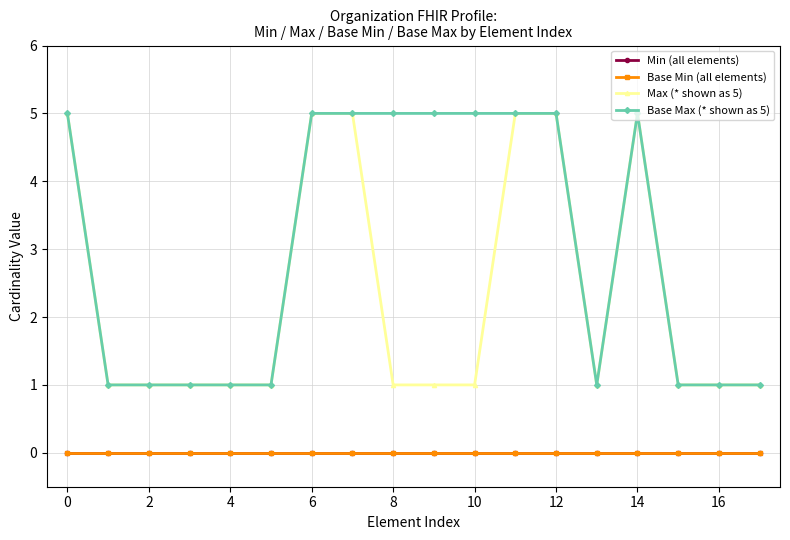

How many lines are shown in the chart?

4